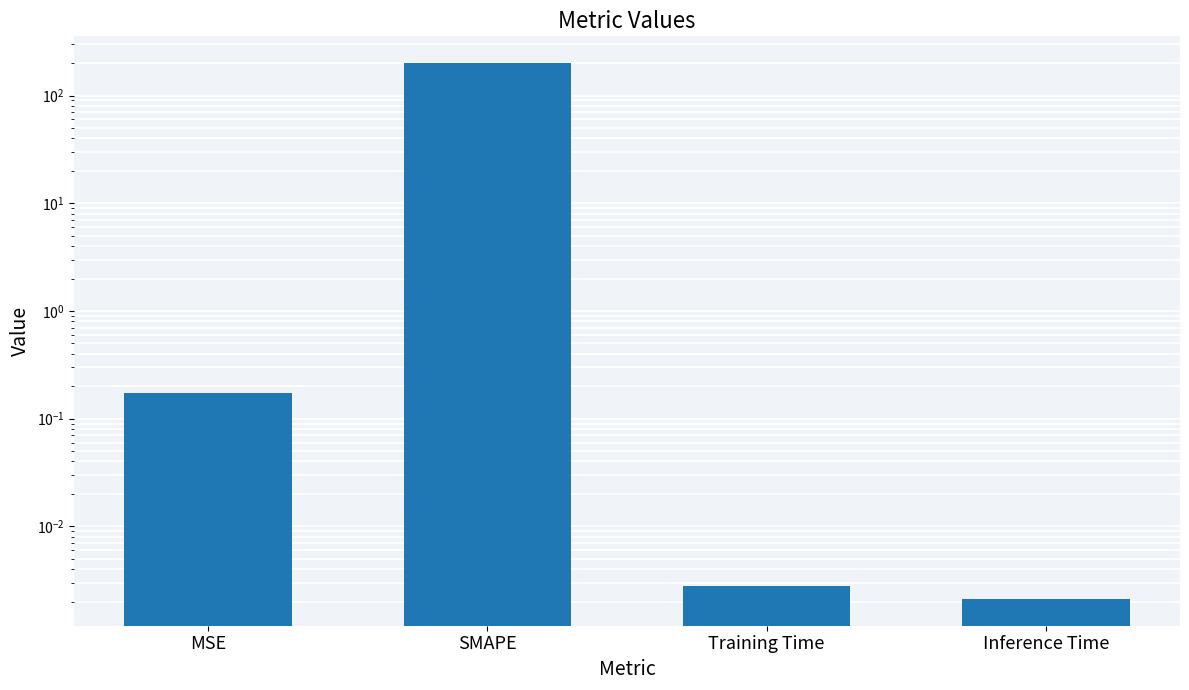

What is the label of the 2nd bar from the right?

Training Time